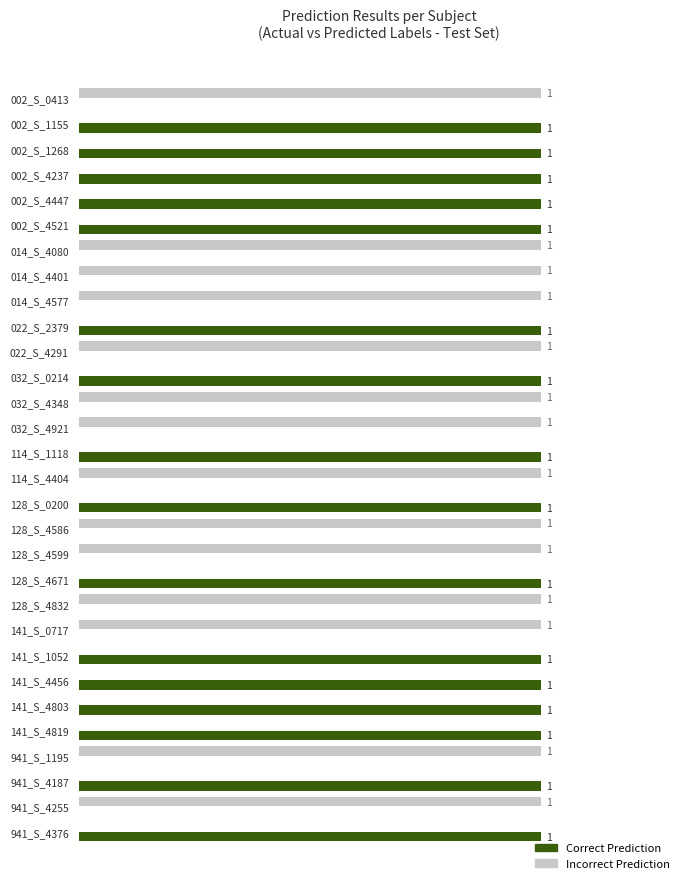

Which series has the largest total across all categories?

Correct Prediction